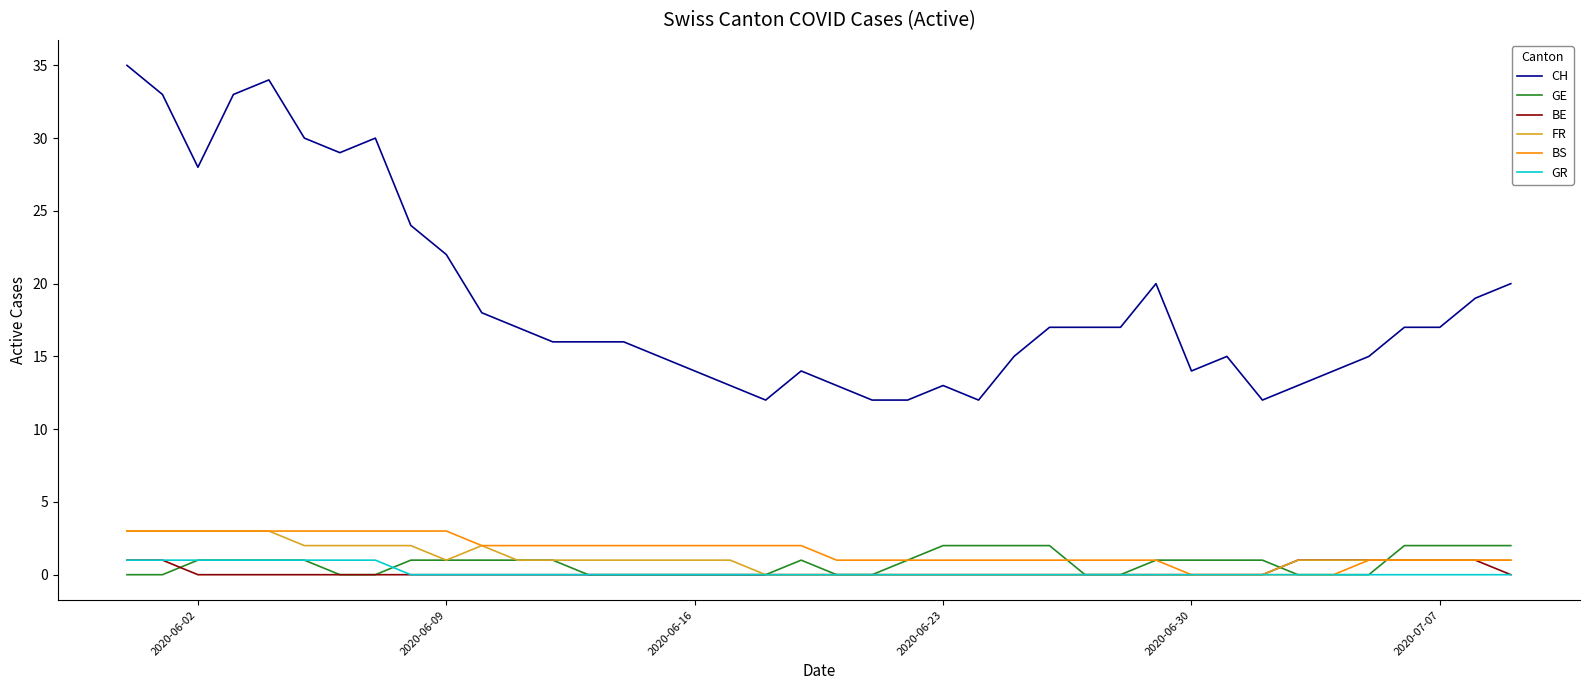

Which series has the largest range (max minus min)?

CH